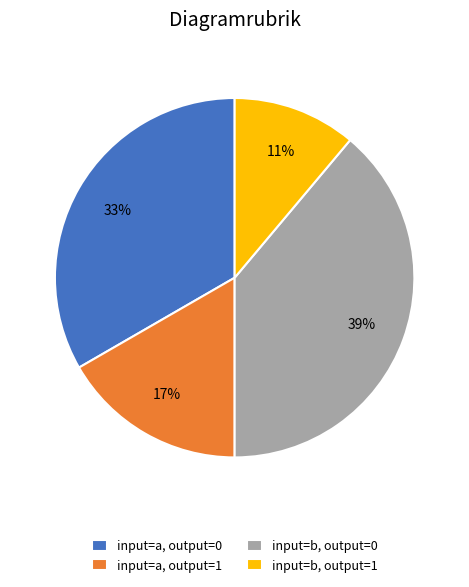

Rank the categories by value from lowest to highest.

input=b, output=1, input=a, output=1, input=a, output=0, input=b, output=0